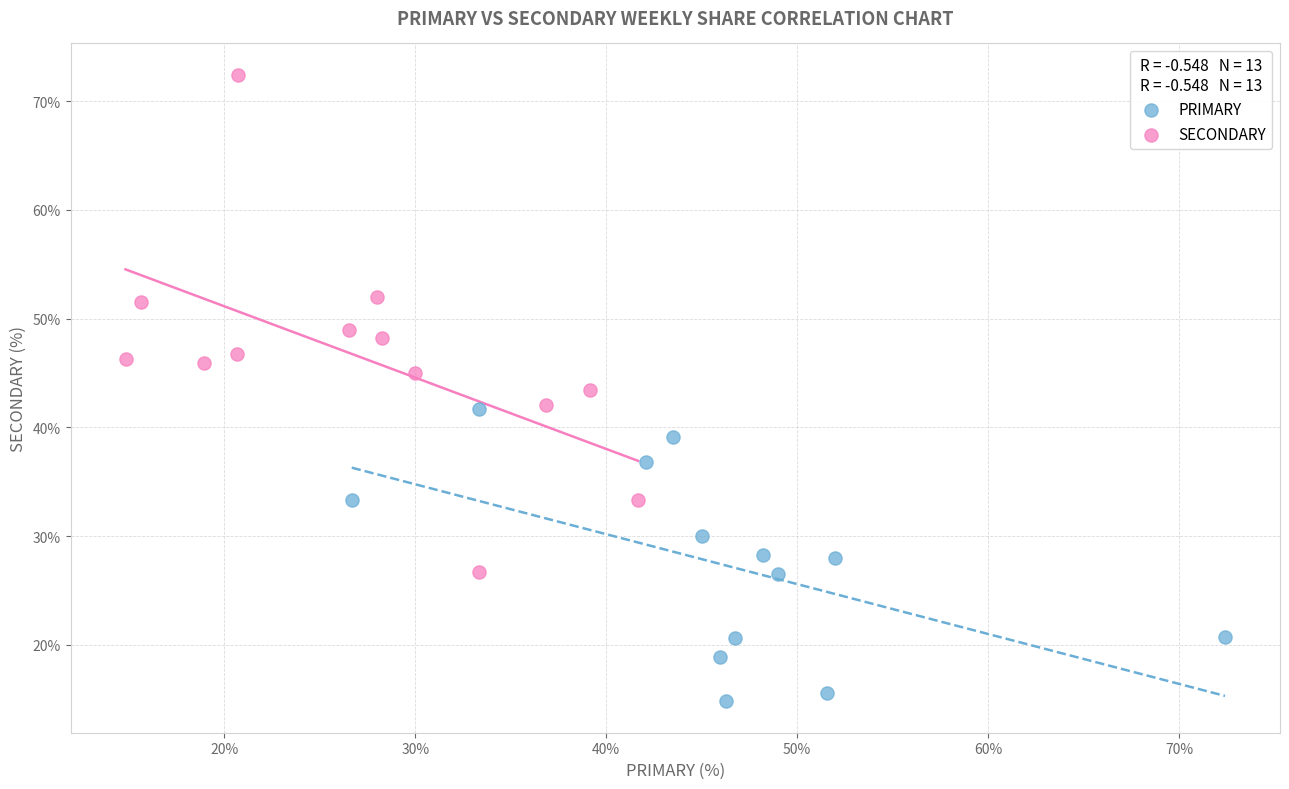

Which series reaches the maximum Y coordinate?

SECONDARY